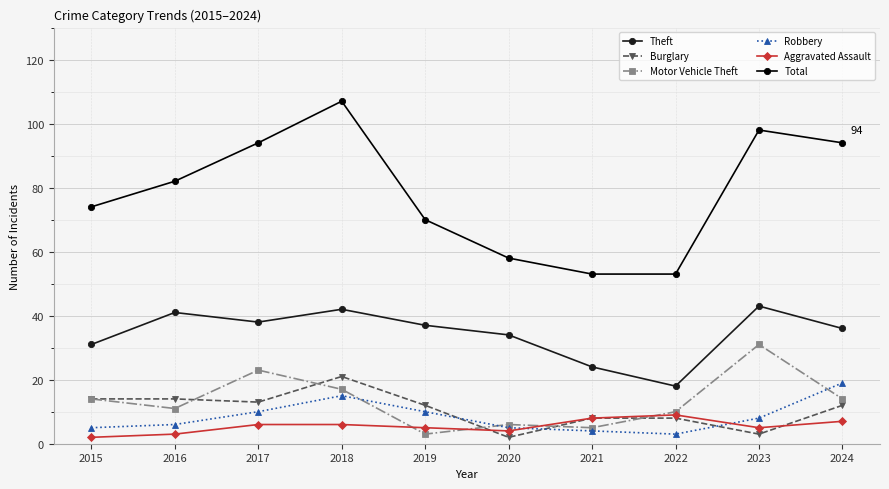

What is the difference between the highest and lowest values at 2023?

95